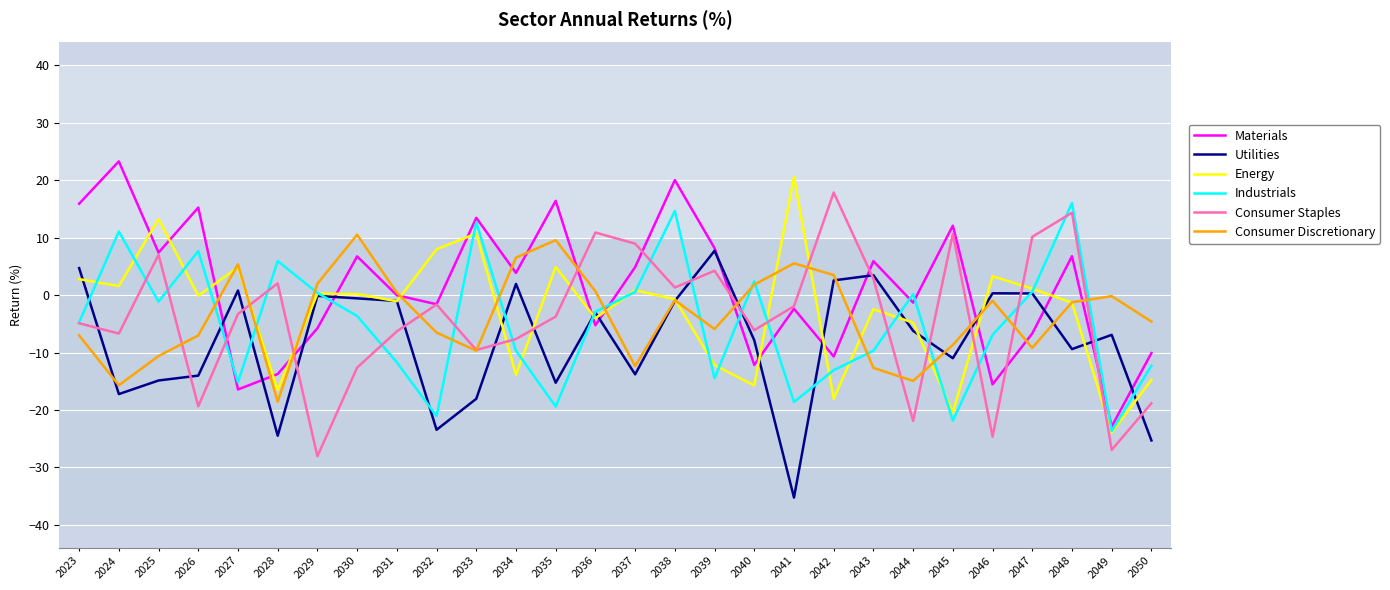

After their last crossing, which series has the higher values: Consumer Staples or Energy?

Energy